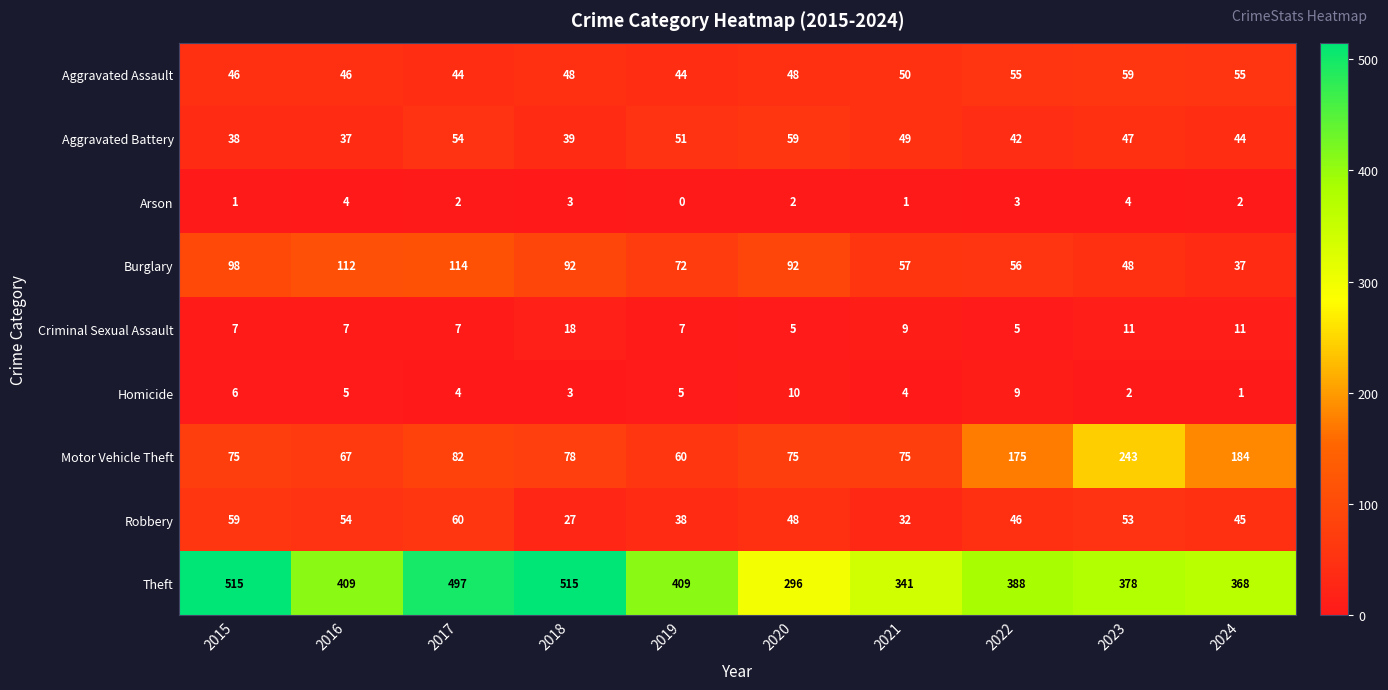

Which label corresponds to the smallest value in the chart?

2019